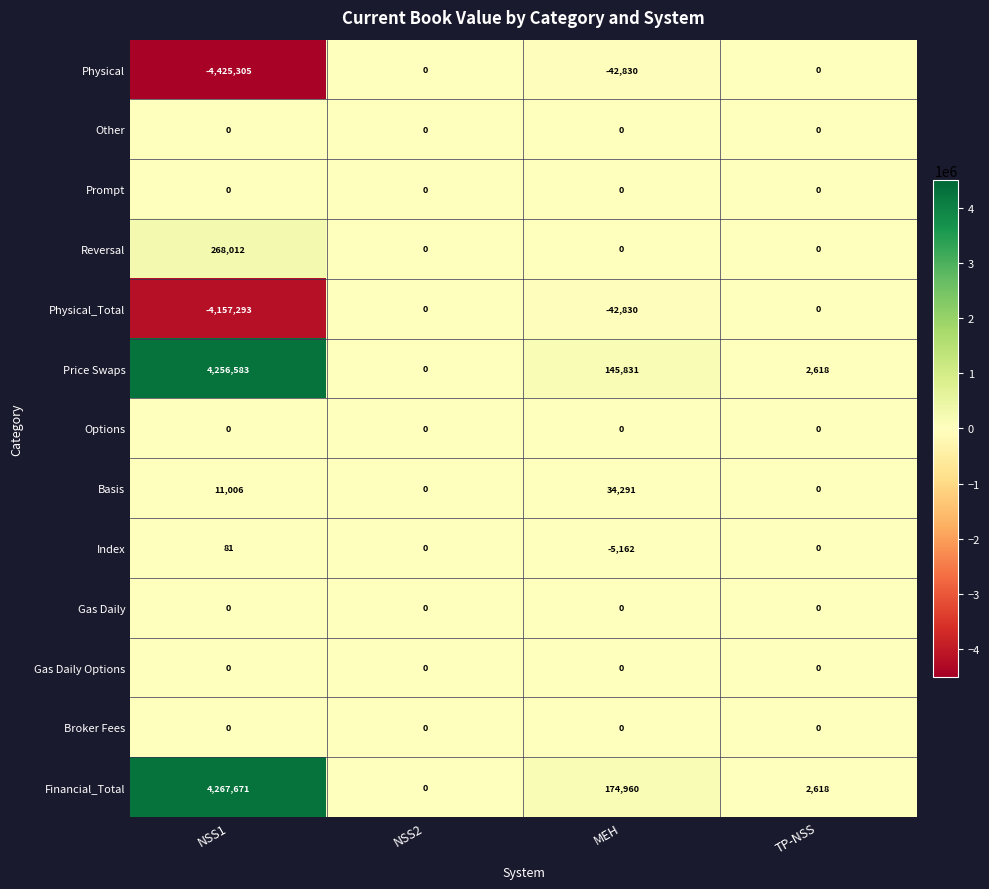

Where does the Price Swaps series first go above 145831?

NSS1